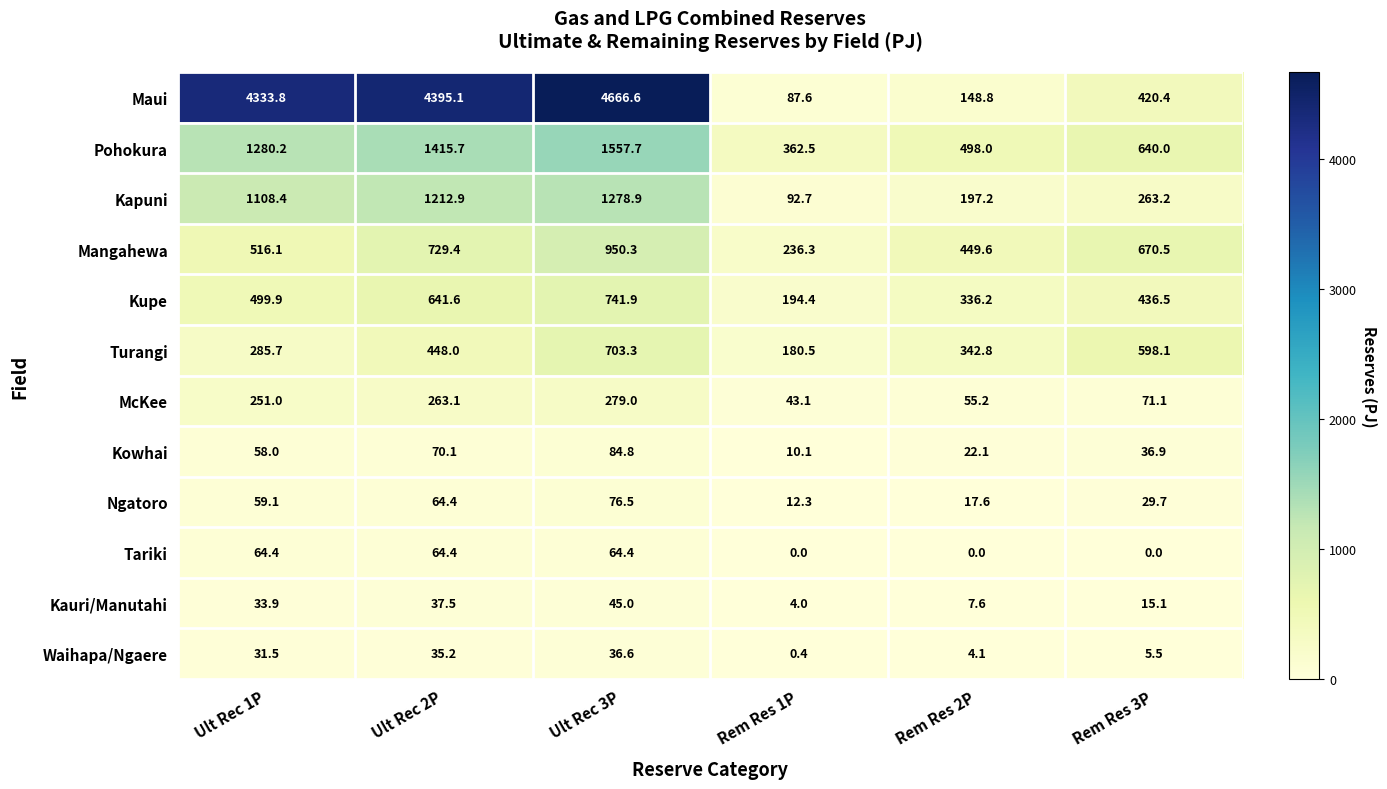

At how many categories does at least one series exceed 2147?

3